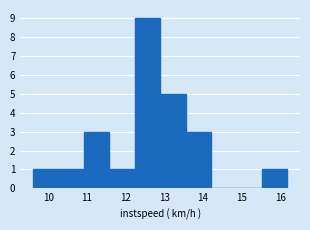

Reading left to right, list every bar in this chart as the range it spans on the x-axis followed by its height. Neither the bar edges nor the heights are printed on the chart, so give them approximately, as read against the axes.

9.6 to 10.3: 1
10.3 to 10.9: 1
10.9 to 11.6: 3
11.6 to 12.2: 1
12.2 to 12.9: 9
12.9 to 13.6: 5
13.6 to 14.2: 3
14.2 to 14.9: 0
14.9 to 15.5: 0
15.5 to 16.2: 1